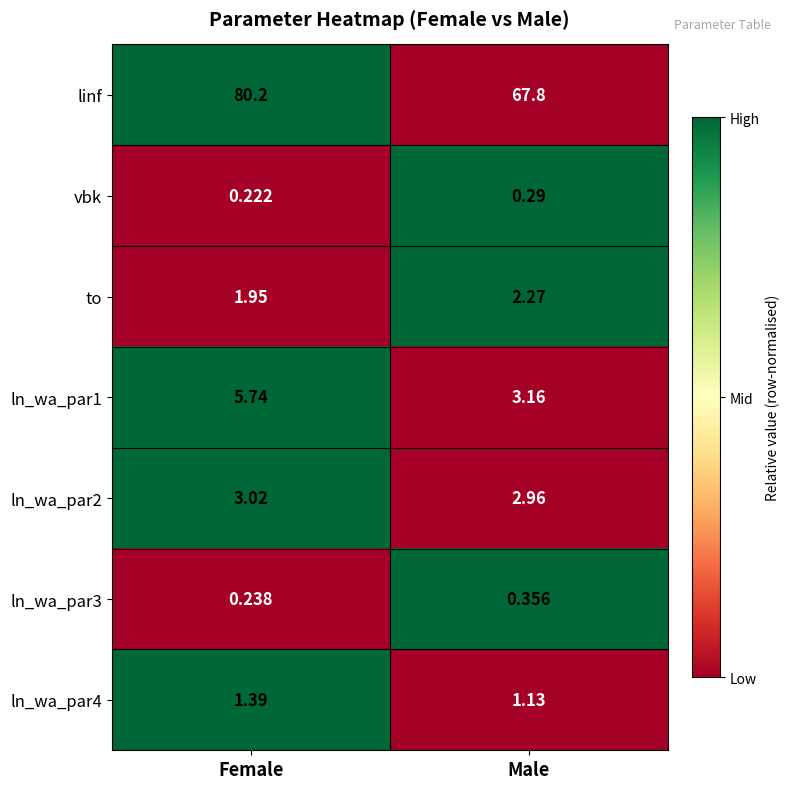

Where is ln_wa_par3 nearest to the value 0?

Female